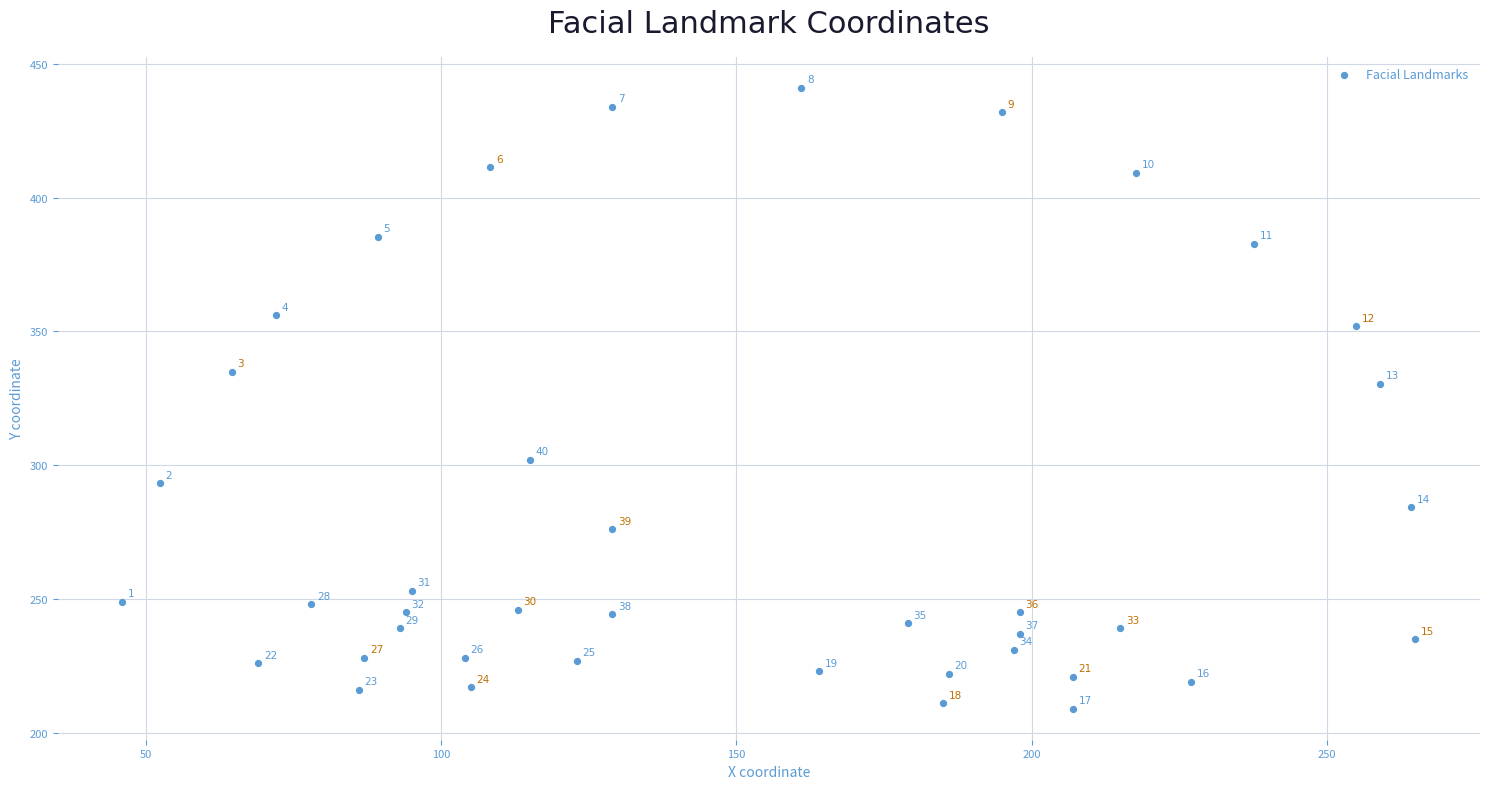

What is the range of Y values (max minus min)?

232.0